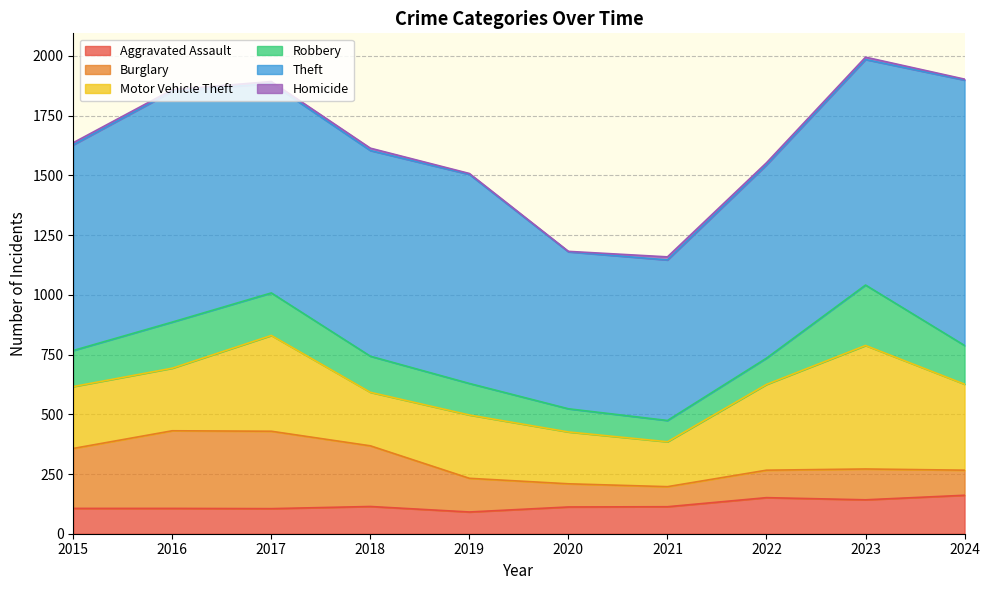

The Homicide series shows 12 at 2015. True or false?

False